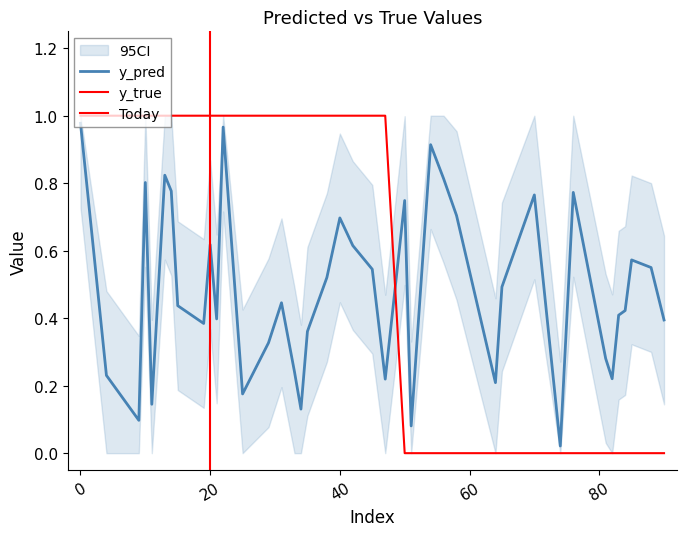

What is the total value across all series at 90?

0.4